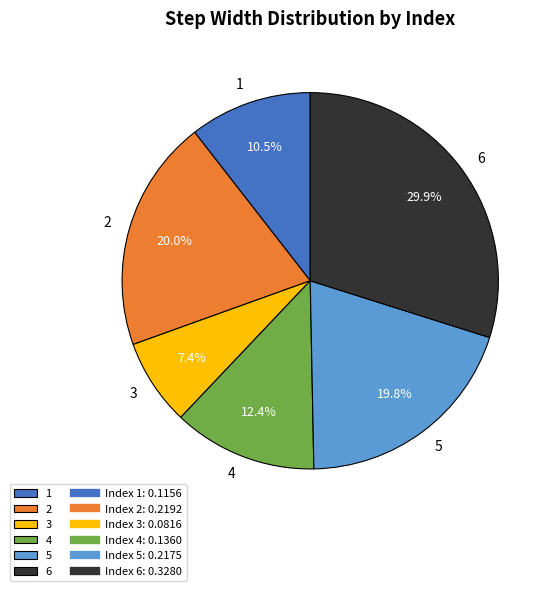

How much of the chart is everything except 3?

92.6%